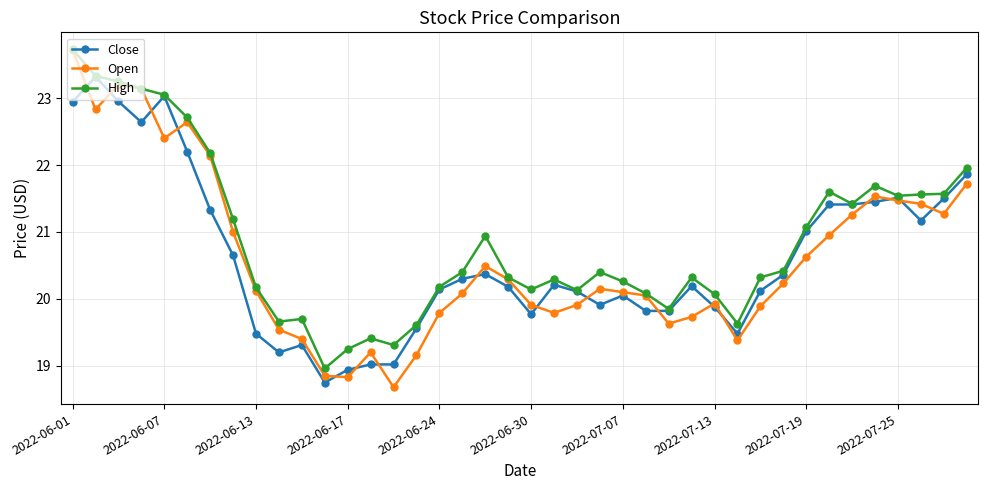

What is the value of the High point at the 33rd from the left?

21.1